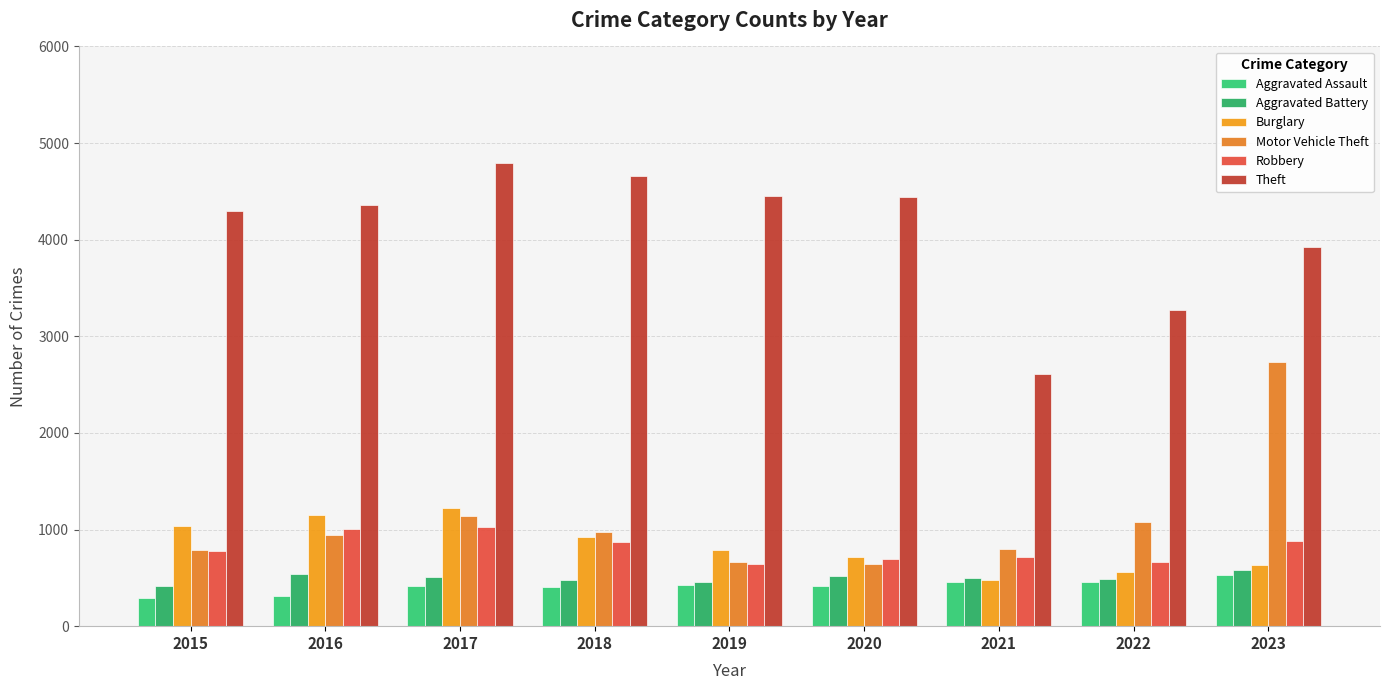

List the labels in order of Aggravated Assault value, smallest first.

2015, 2016, 2018, 2017, 2020, 2019, 2022, 2021, 2023